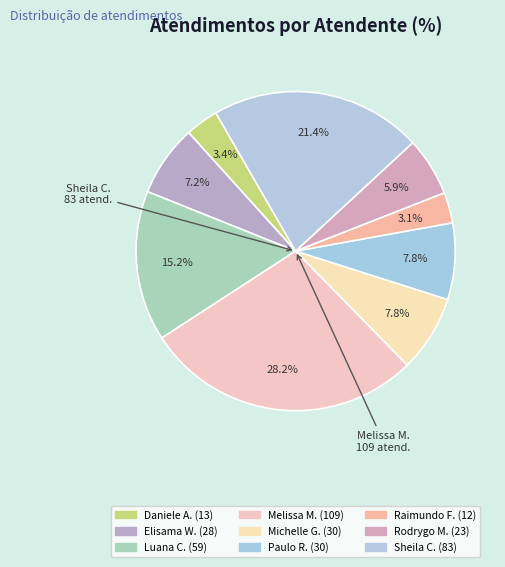

How many segments does this pie chart have?

9